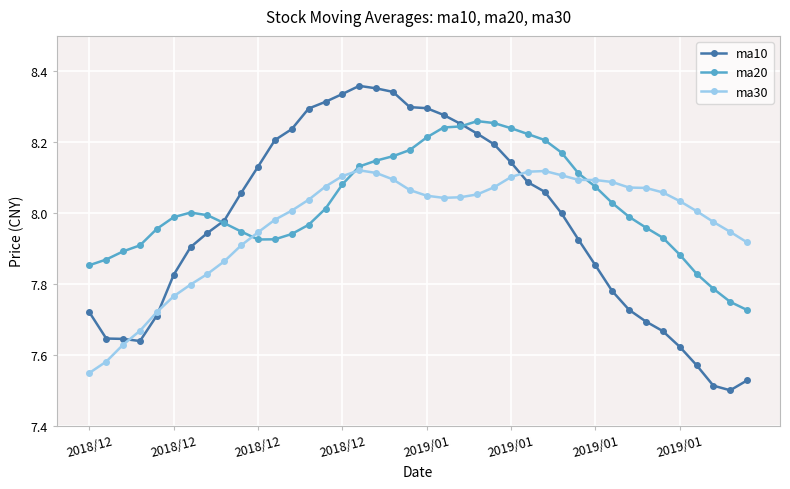

Rank the series by their maximum value, from highest to lowest.

ma10, ma20, ma30